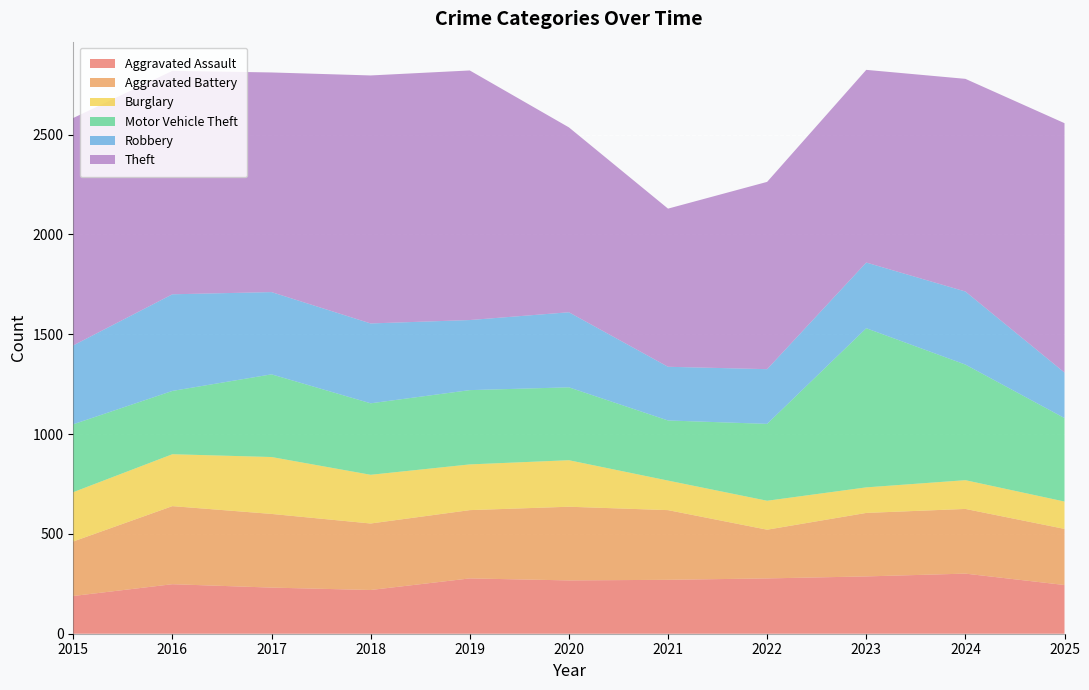

Reading left to right, what are all the values shown in this chart?

Aggravated Assault: 2015=189	2016=248	2017=231	2018=219	2019=277	2020=267	2021=270	2022=277	2023=287	2024=301	2025=244
Aggravated Battery: 2015=273	2016=391	2017=369	2018=333	2019=342	2020=369	2021=349	2022=244	2023=318	2024=324	2025=281
Burglary: 2015=247	2016=260	2017=285	2018=244	2019=229	2020=233	2021=148	2022=145	2023=128	2024=144	2025=137
Motor Vehicle Theft: 2015=340	2016=317	2017=414	2018=358	2019=372	2020=365	2021=301	2022=385	2023=797	2024=579	2025=418
Robbery: 2015=395	2016=484	2017=412	2018=400	2019=351	2020=376	2021=269	2022=274	2023=329	2024=366	2025=228
Theft: 2015=1139	2016=1119	2017=1100	2018=1242	2019=1250	2020=926	2021=792	2022=938	2023=965	2024=1065	2025=1249